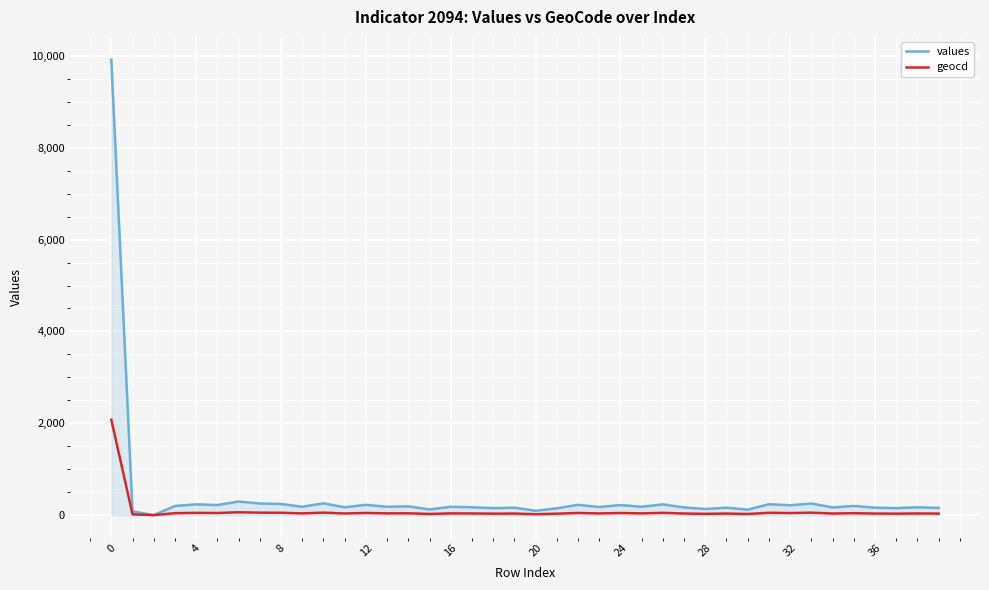

List the series in order of their peak value, highest first.

values, geocd